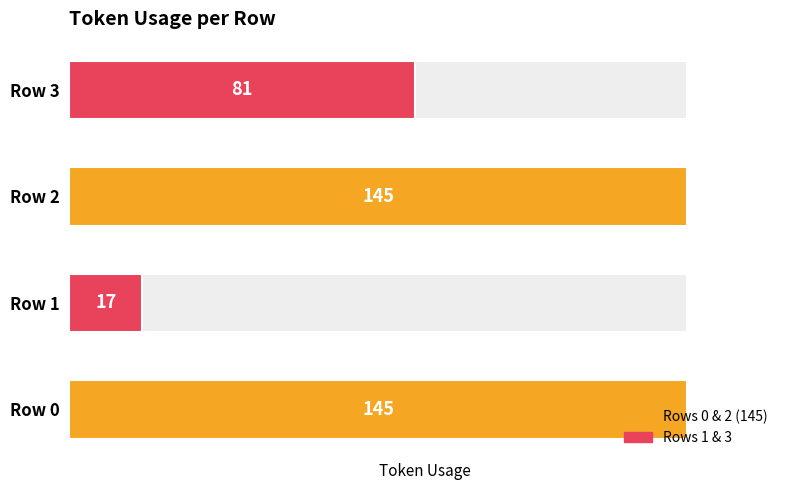

What is the value of the 3rd bar from the left?

145